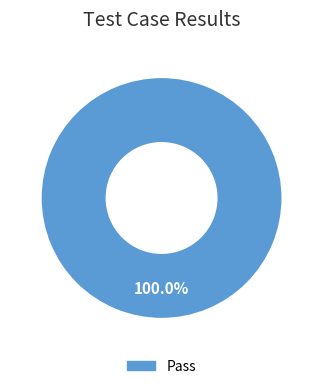

Does any single category account for the majority?

Yes